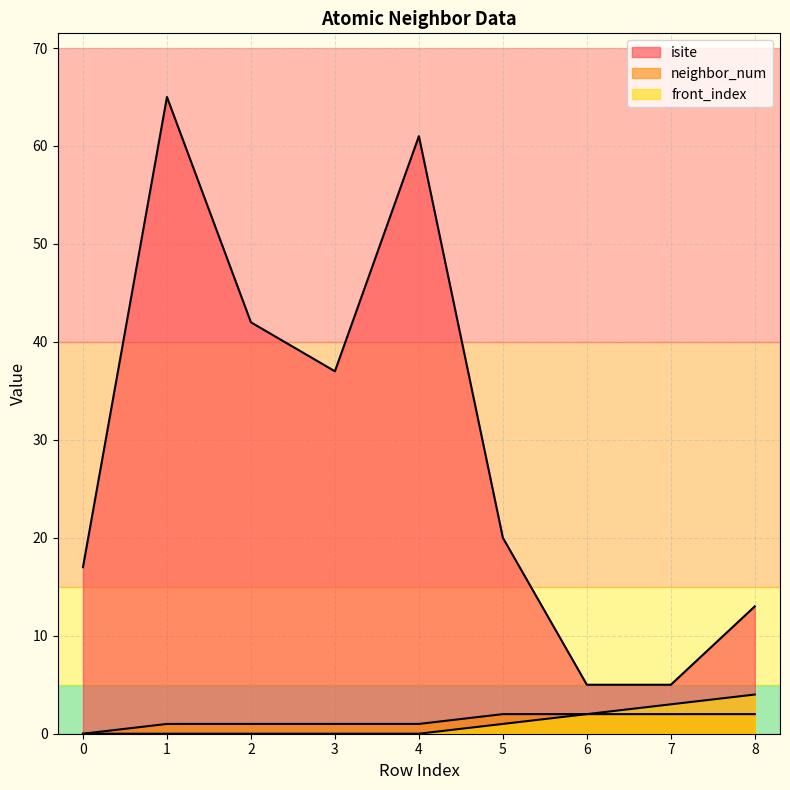

True or false: front_index and neighbor_num cross at least once.

False